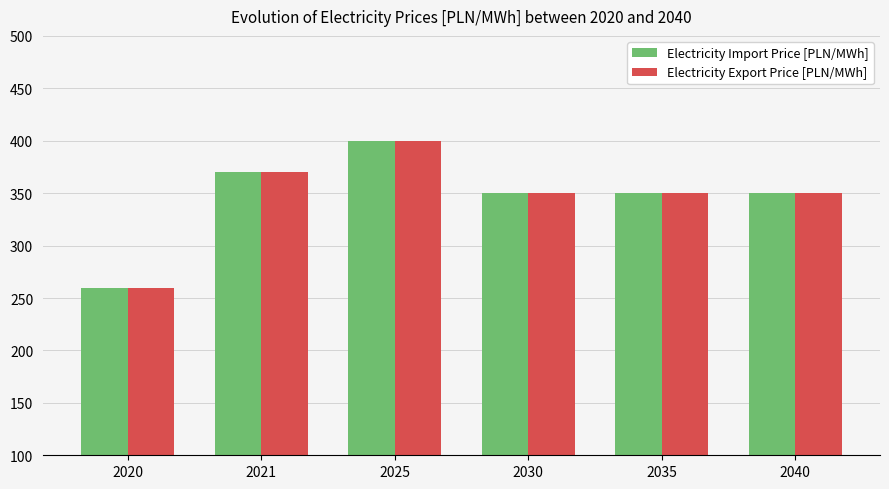

How many groups of bars are there?

6